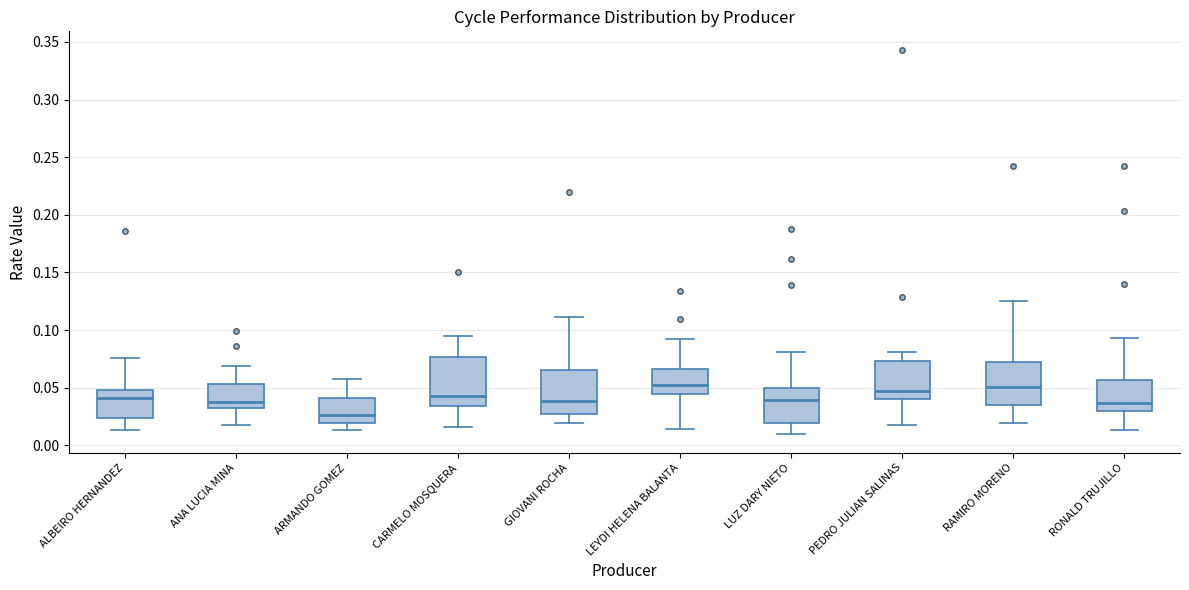

Reading left to right, read every box against the y-axis: the position of its median line, the range the box covers, and the ends of its whiskers. The values are not printed on the chart, so give them approximately, as read against the axis.

ALBEIRO HERNANDEZ: median 0.040, box 0.025 to 0.050, whiskers 0.015 to 0.075
ANA LUCIA MINA: median 0.035, box 0.030 to 0.055, whiskers 0.020 to 0.070
ARMANDO GOMEZ: median 0.025, box 0.020 to 0.040, whiskers 0.015 to 0.060
CARMELO MOSQUERA: median 0.045, box 0.035 to 0.075, whiskers 0.015 to 0.095
GIOVANI ROCHA: median 0.040, box 0.025 to 0.065, whiskers 0.020 to 0.110
LEYDI HELENA BALANTA: median 0.055, box 0.045 to 0.065, whiskers 0.015 to 0.090
LUZ DARY NIETO: median 0.040, box 0.020 to 0.050, whiskers 0.010 to 0.080
PEDRO JULIAN SALINAS: median 0.045, box 0.040 to 0.075, whiskers 0.015 to 0.080
RAMIRO MORENO: median 0.050, box 0.035 to 0.070, whiskers 0.020 to 0.125
RONALD TRUJILLO: median 0.035, box 0.030 to 0.055, whiskers 0.015 to 0.095